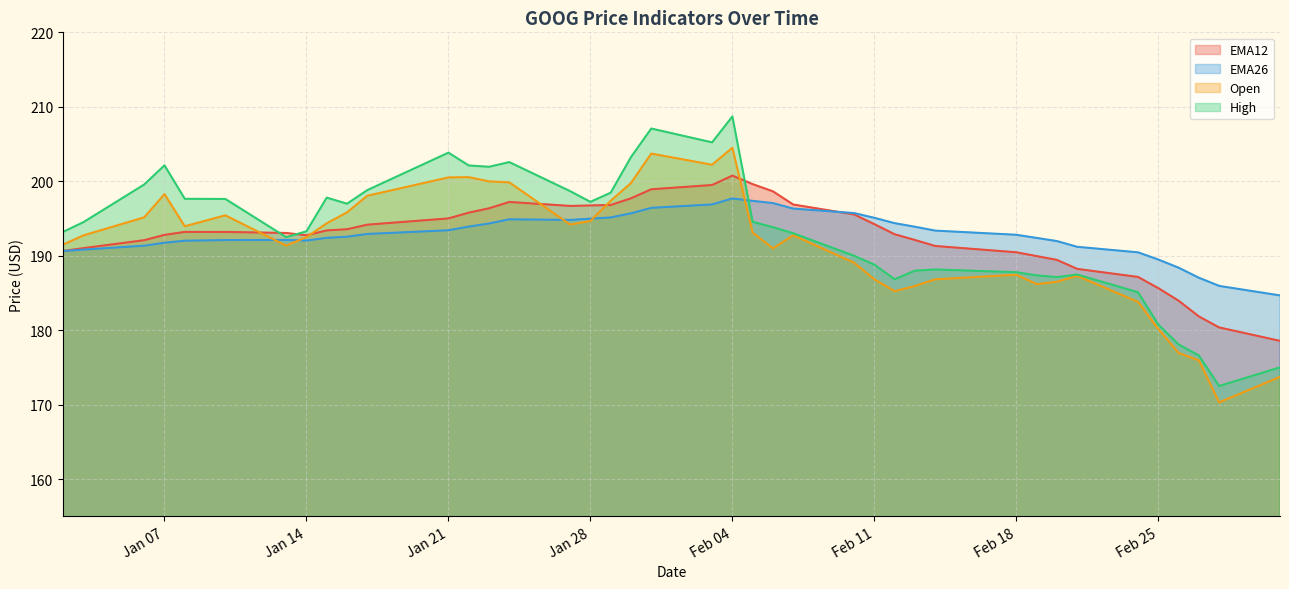

What is the label of the 16th point from the right?

2025-02-07